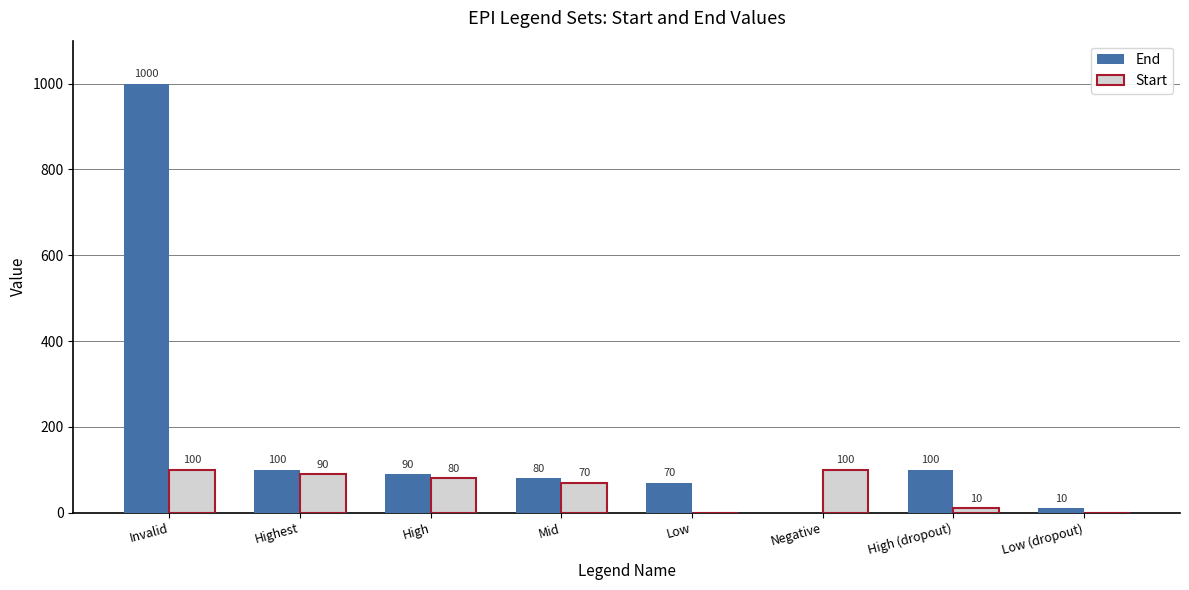

What is the sum of all End values?

1450